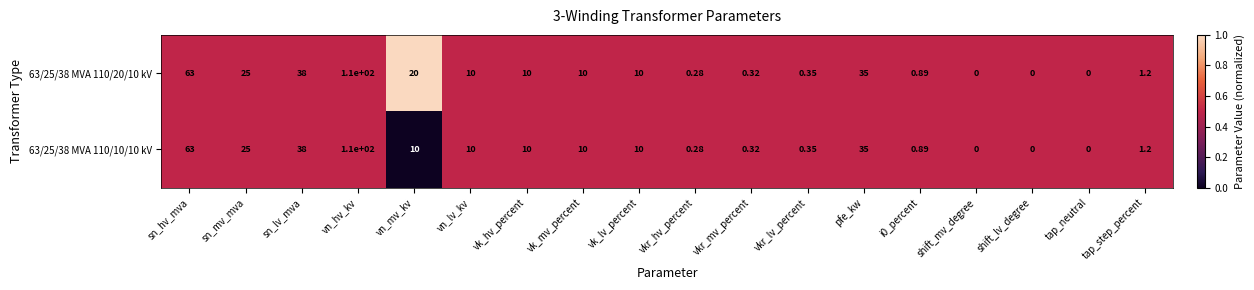

At which category does the chart reach its peak across all series?

vn_hv_kv